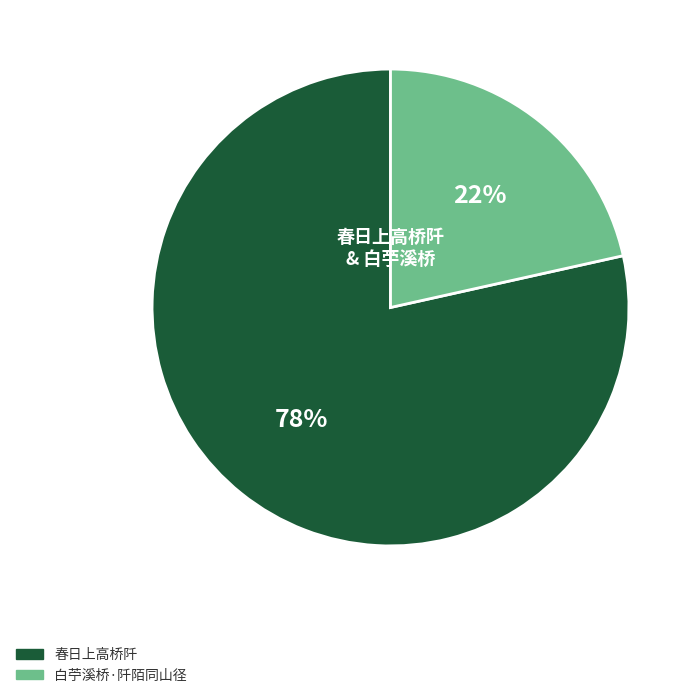

The 春日上高桥阡 slice represents 78% of the pie. True or false?

True